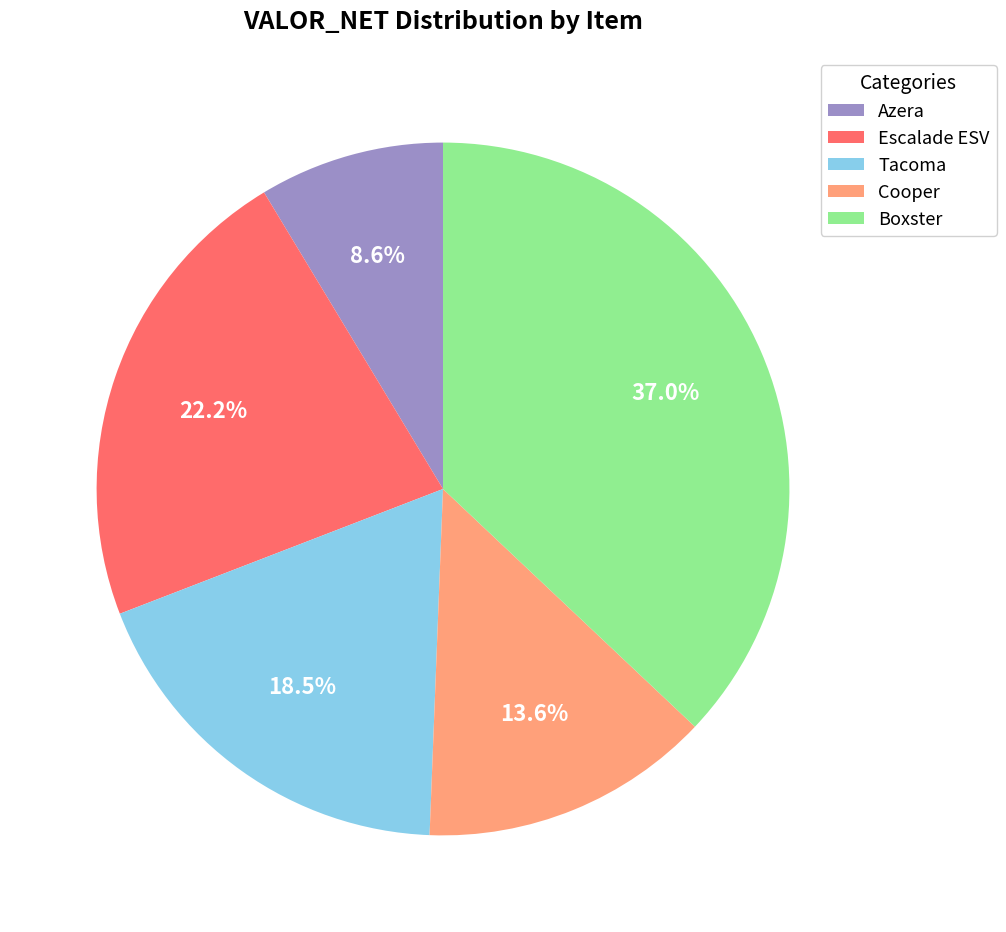

Is there any slice that represents more than half of the pie?

No